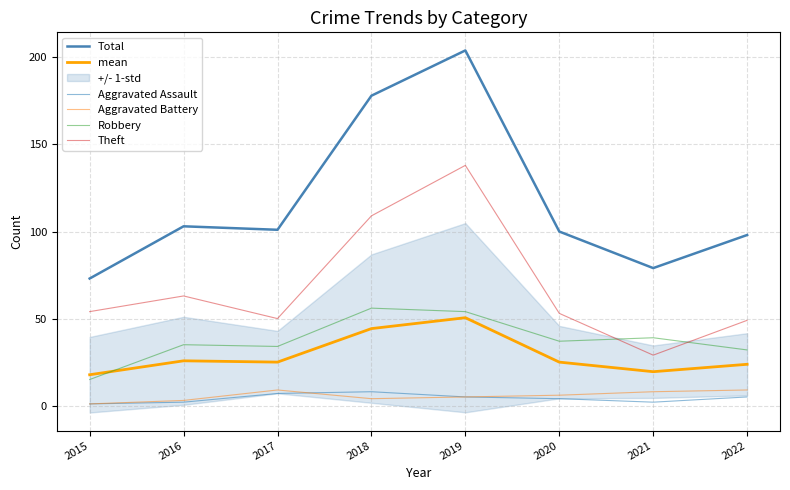

Which series ends up on top after the final intersection of mean and Robbery?

Robbery